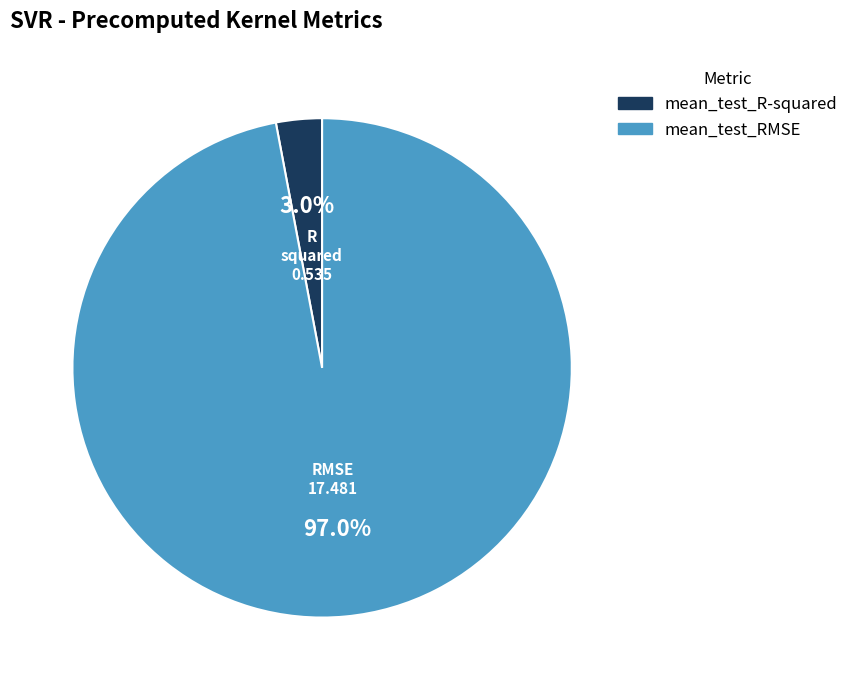

Is it true that mean_test_R-squared is 9% of the pie?

False